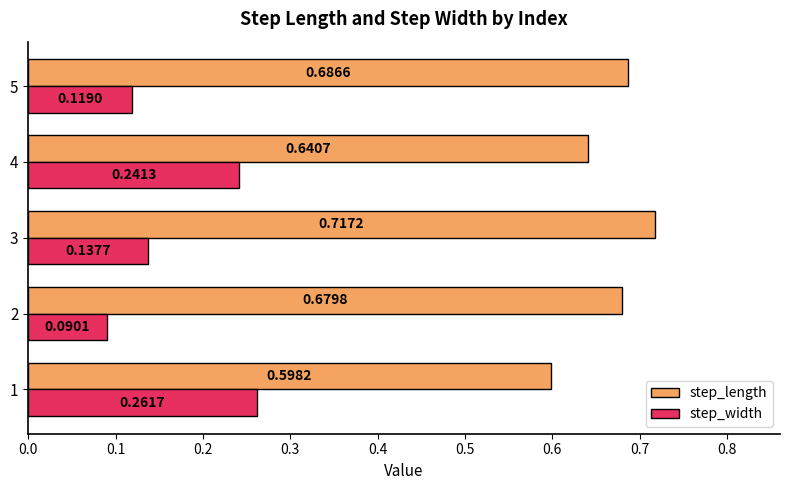

At which category is the sum across all series the highest?

4